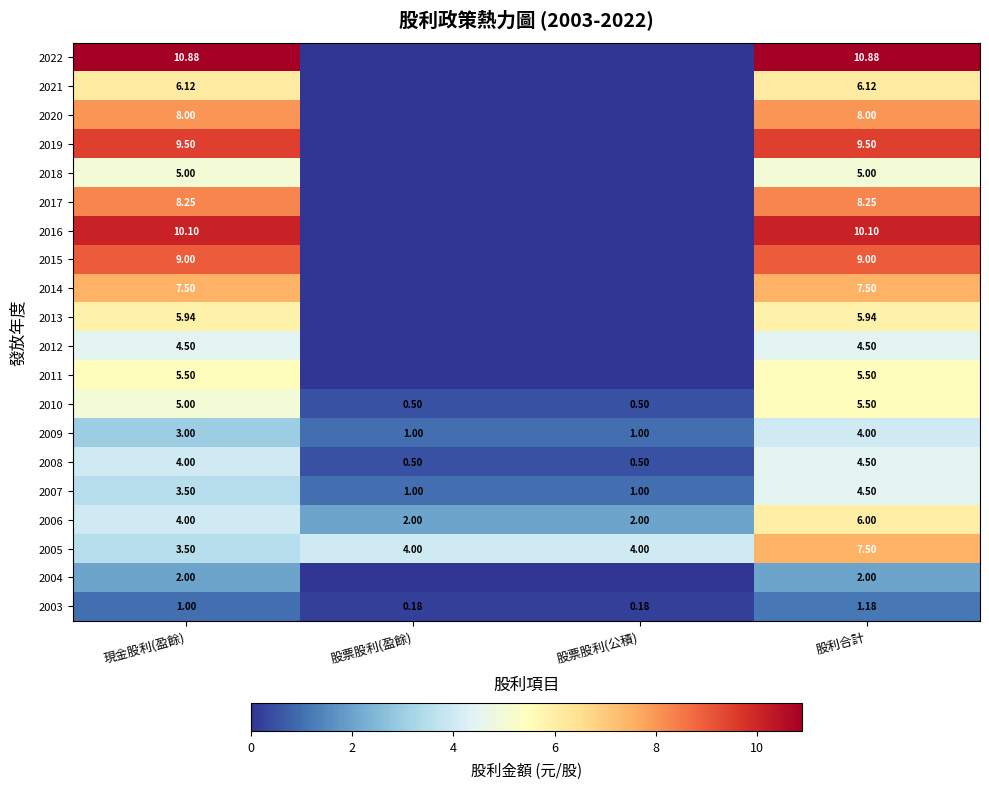

At how many categories does at least one series exceed 4?

2